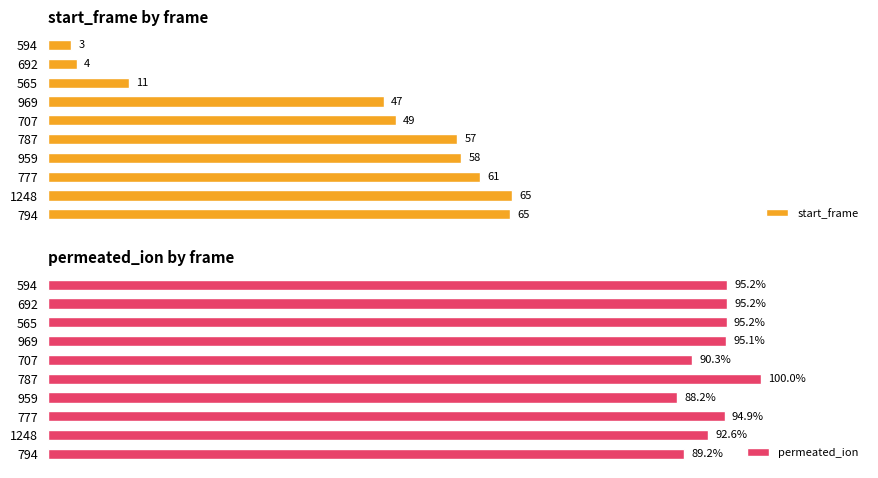

How many bars are there in total?

20